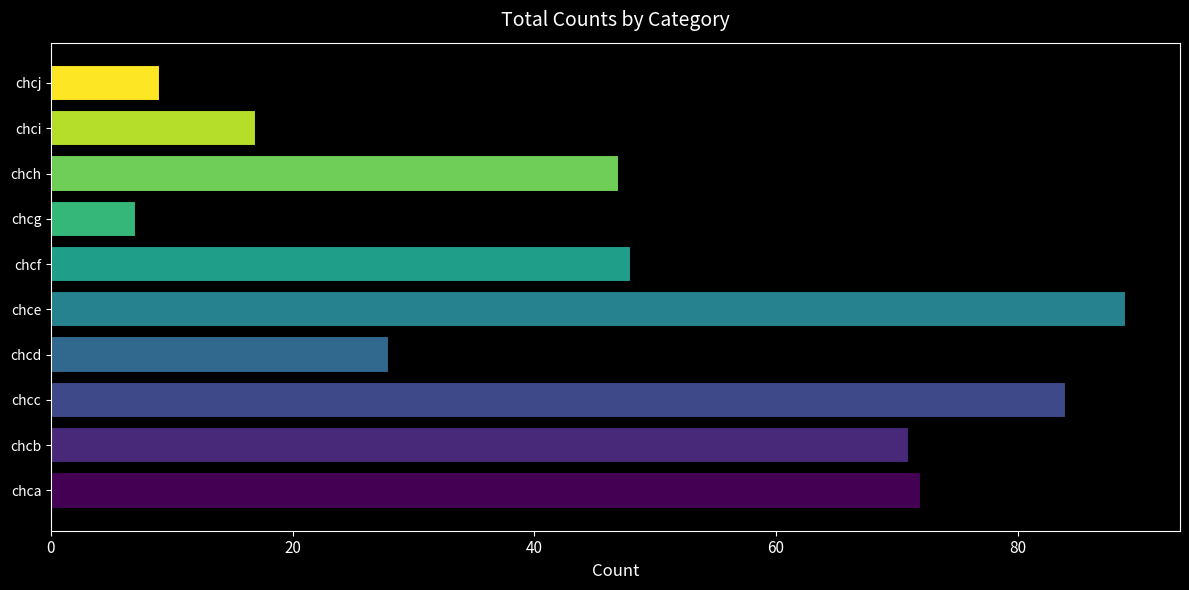

Is it true that the value at chci is 17?

True